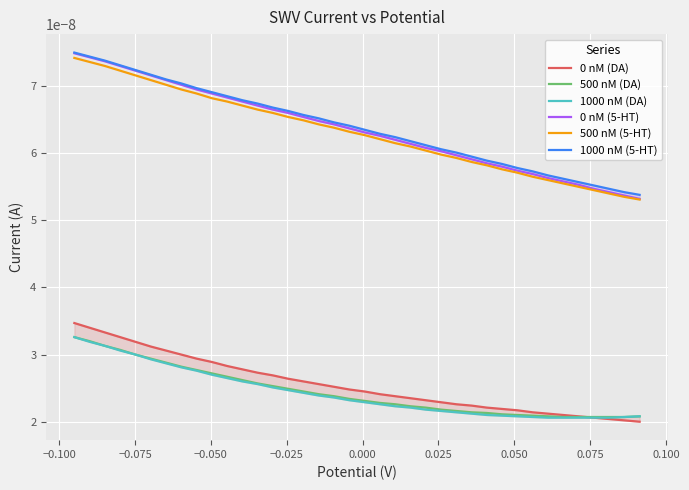

True or false: 1000 nM (DA) and 500 nM (DA) cross at least once.

False